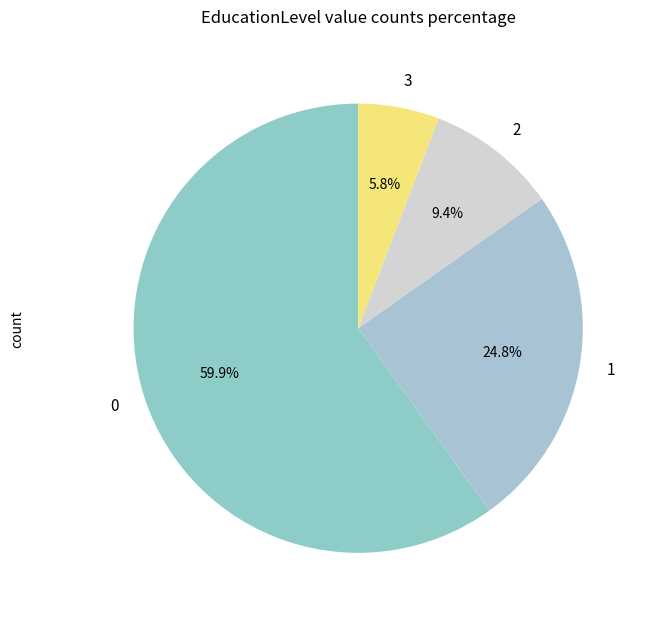

How many segments does this pie chart have?

4